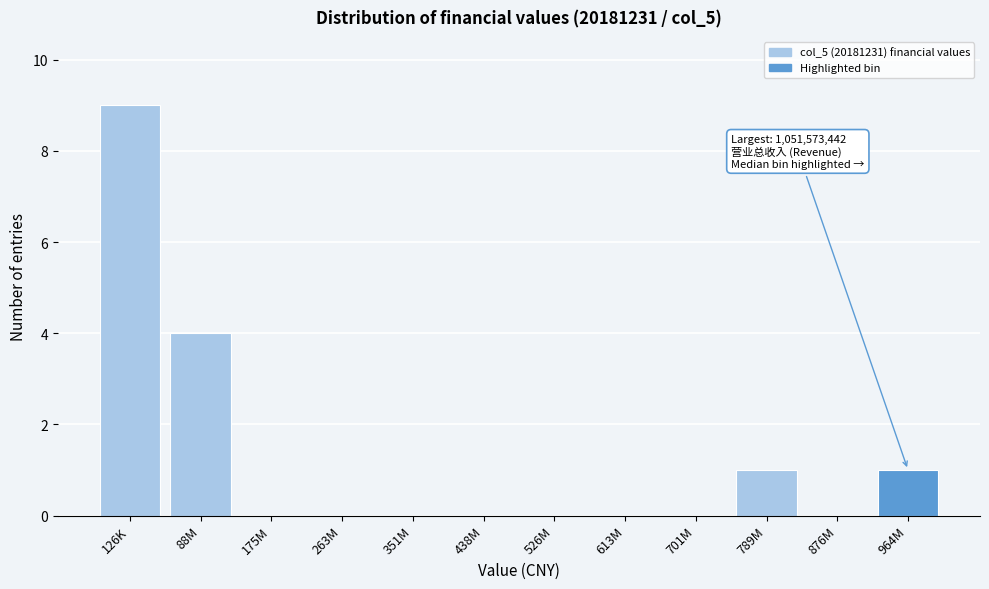

Reading left to right, what are all the values shown in this chart?

126K=9	88M=4	175M=0	263M=0	351M=0	438M=0	526M=0	613M=0	701M=0	789M=1	876M=0	964M=1